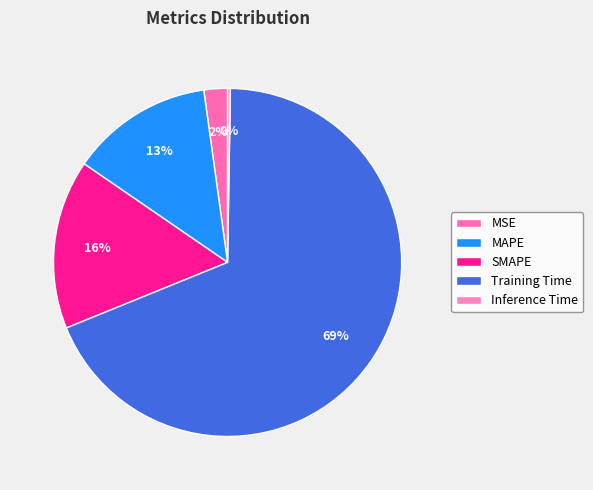

Between Inference Time and MAPE, which is larger?

MAPE